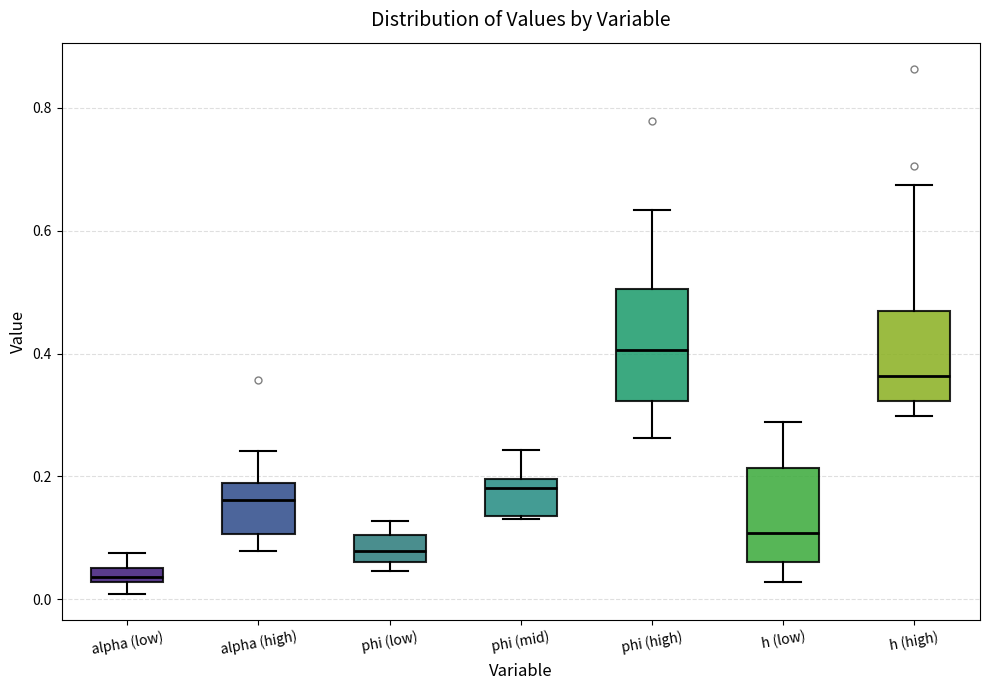

Which box's median line is the lowest?

alpha (low)